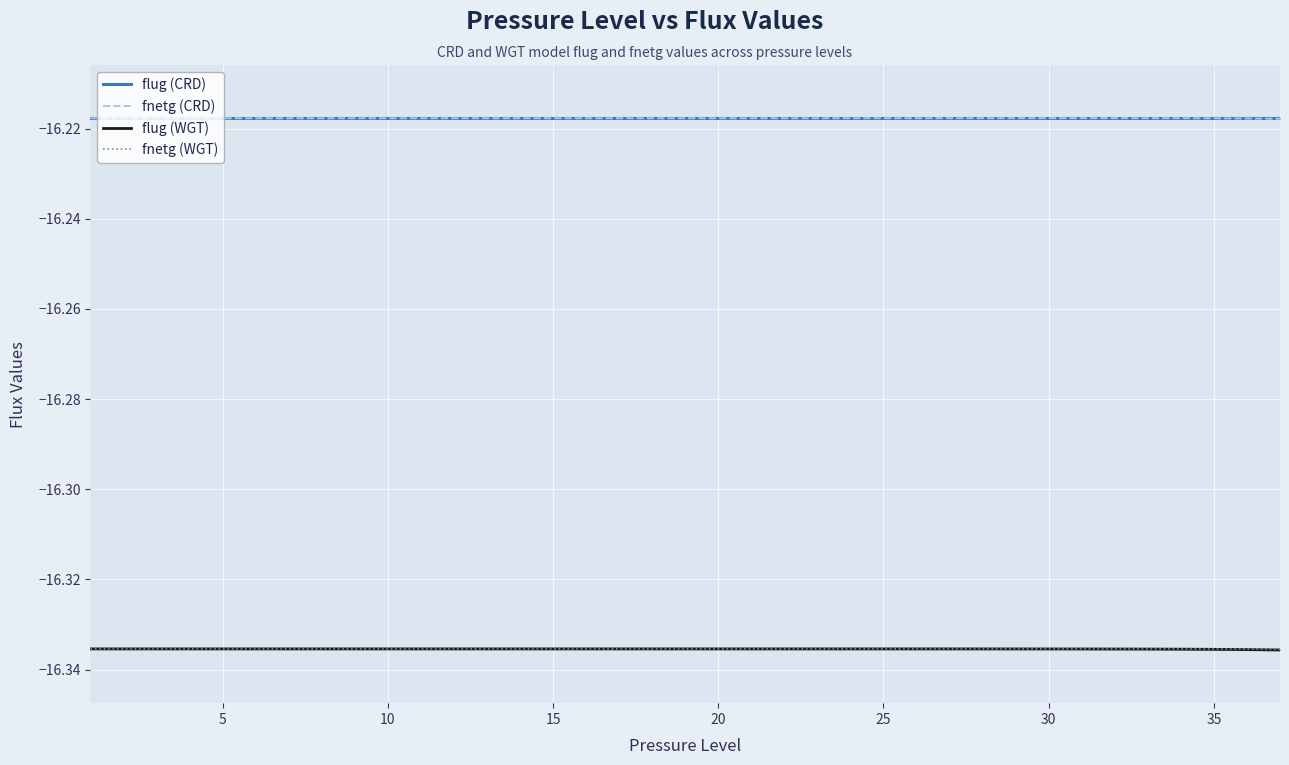

At which label is fnetg (WGT) closest to -16?

30